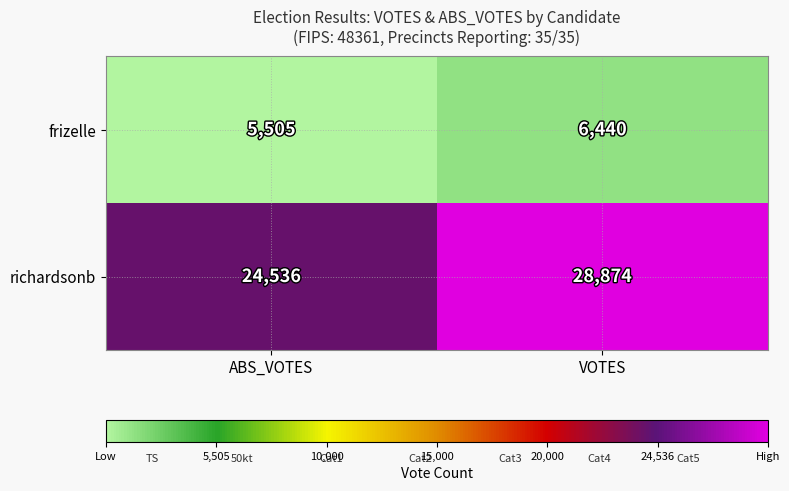

Which series has the largest total across all categories?

richardsonb